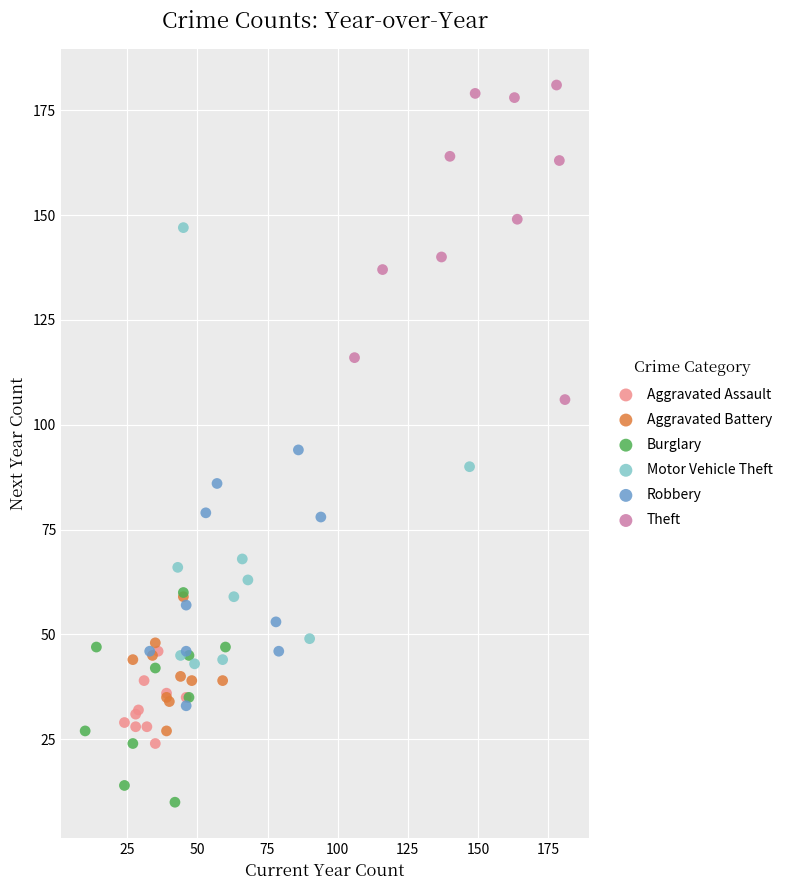

What are all the series names shown in the legend?

Aggravated Assault, Aggravated Battery, Burglary, Motor Vehicle Theft, Robbery, Theft